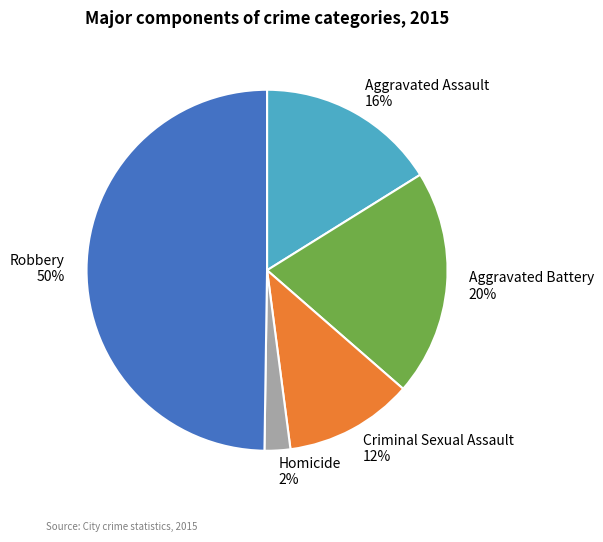

To the nearest percent, what portion does Aggravated Assault represent?

16%